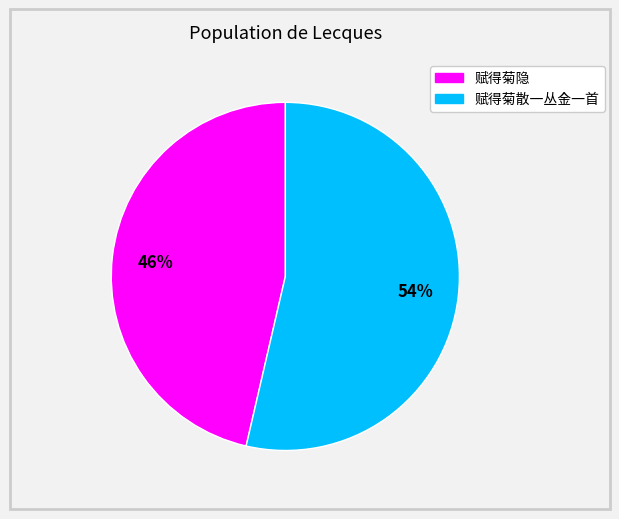

Approximately how many times larger is the value at 赋得菊散一丛金一首 compared to 赋得菊隐?

1.2